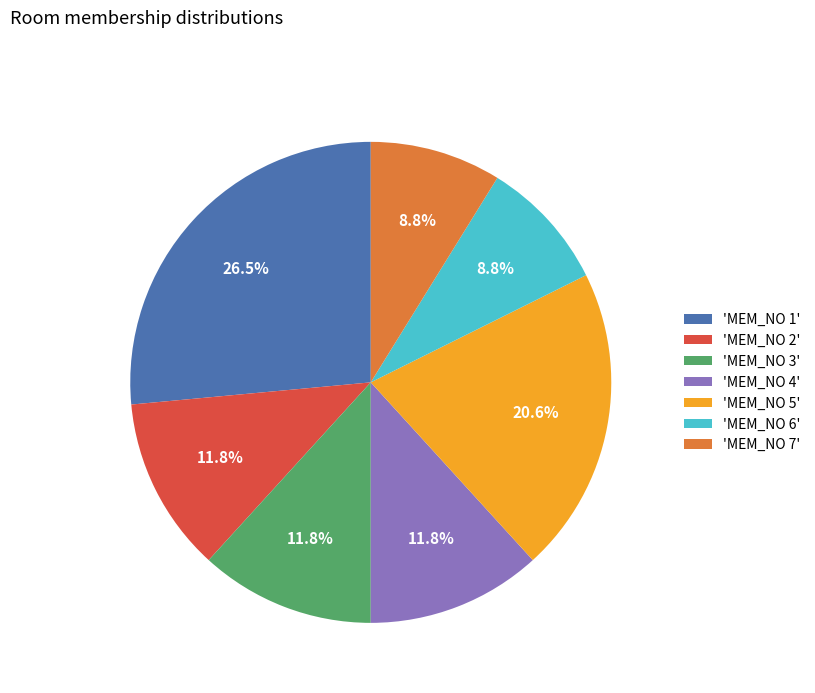

Does 'MEM_NO 2' represent more than half of the total?

No